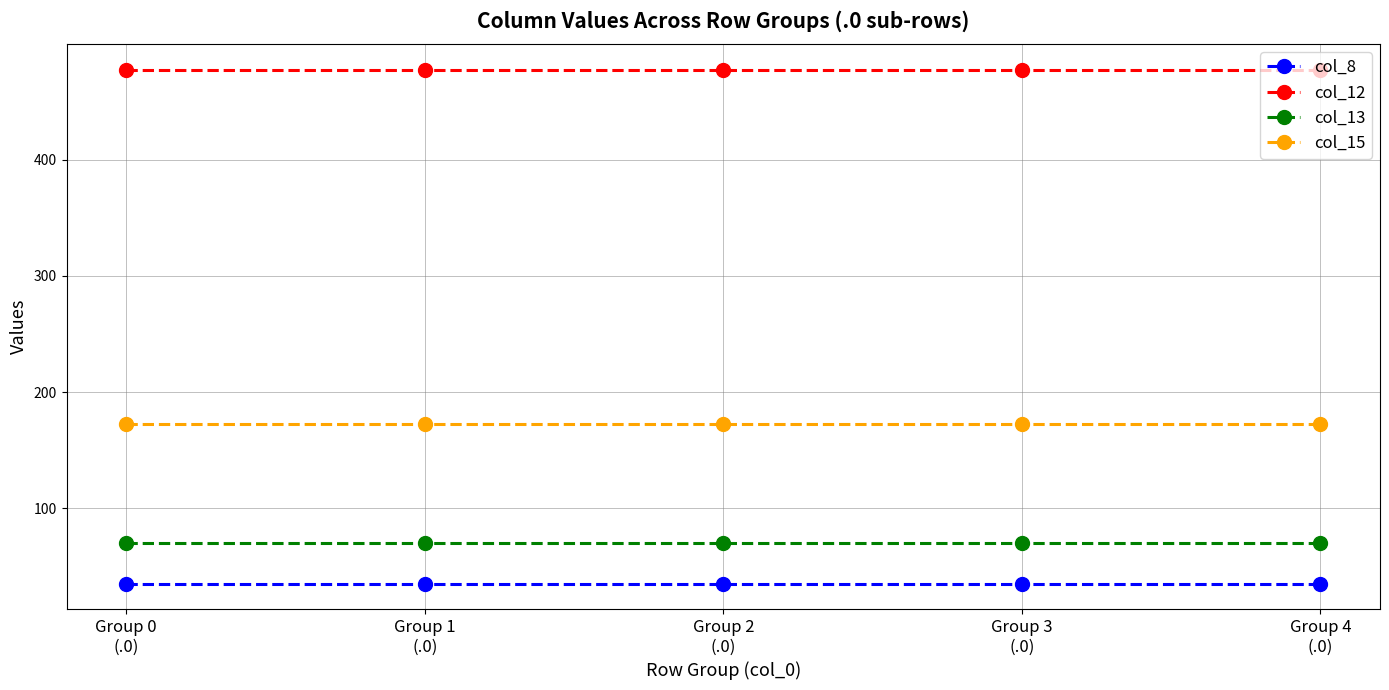

Does the chart display data point markers on the line(s)?

Yes